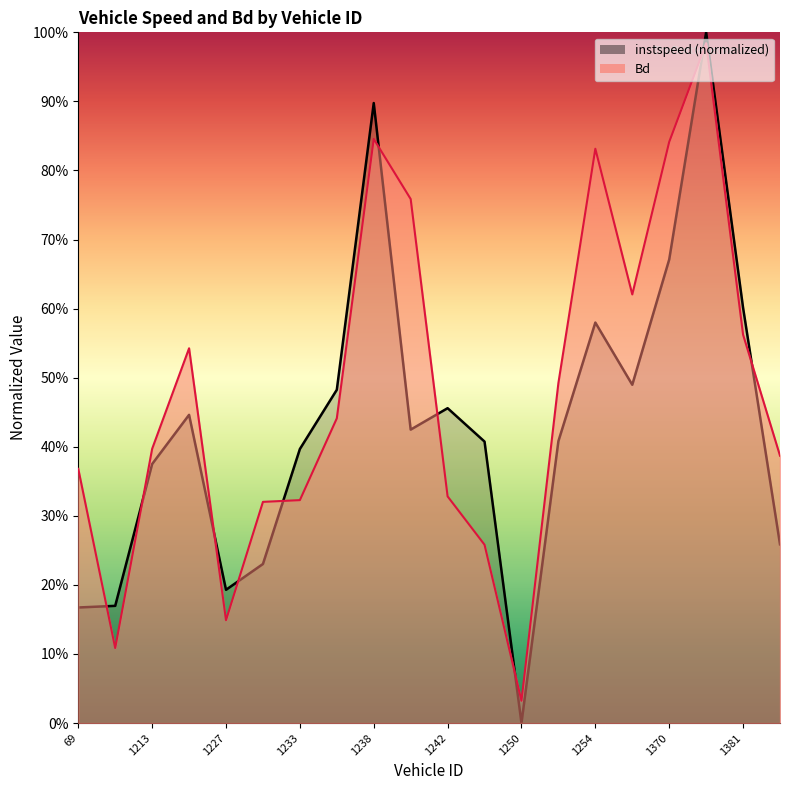

How many lines are shown in the chart?

2